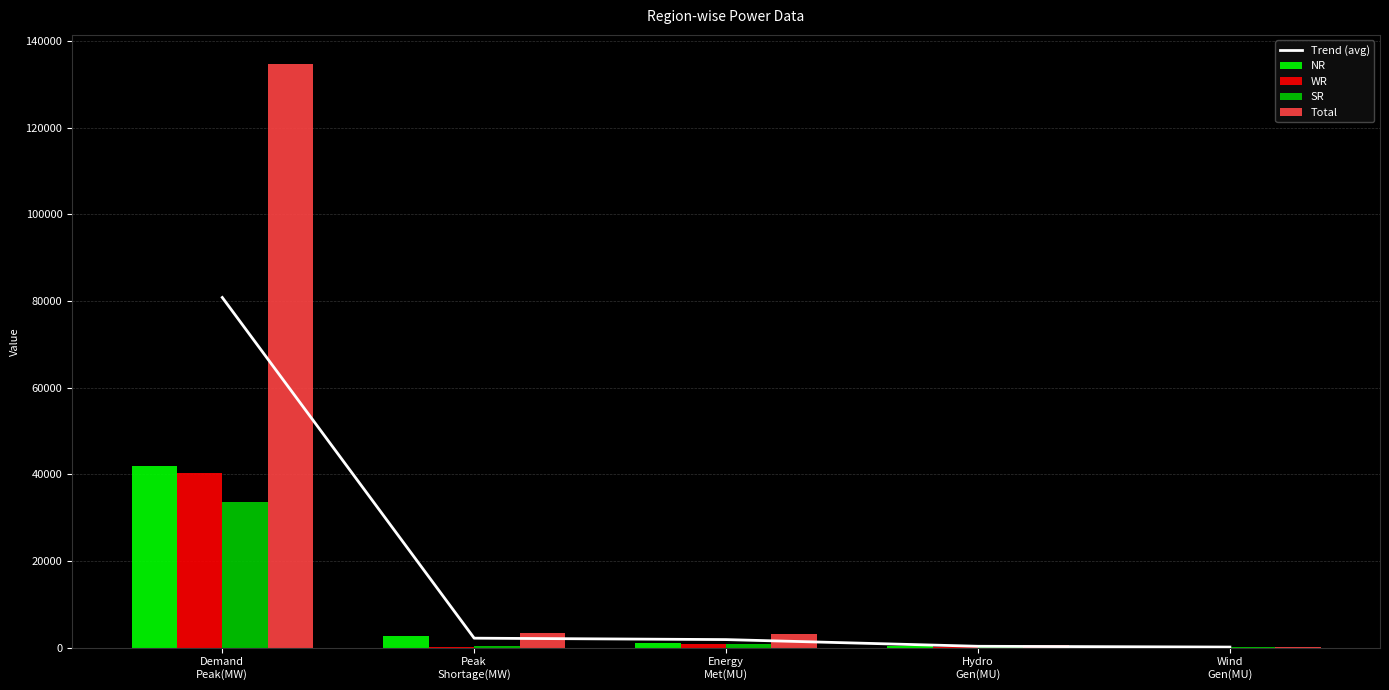

What is the difference between the maximum and minimum values in the Total series?

134467.0